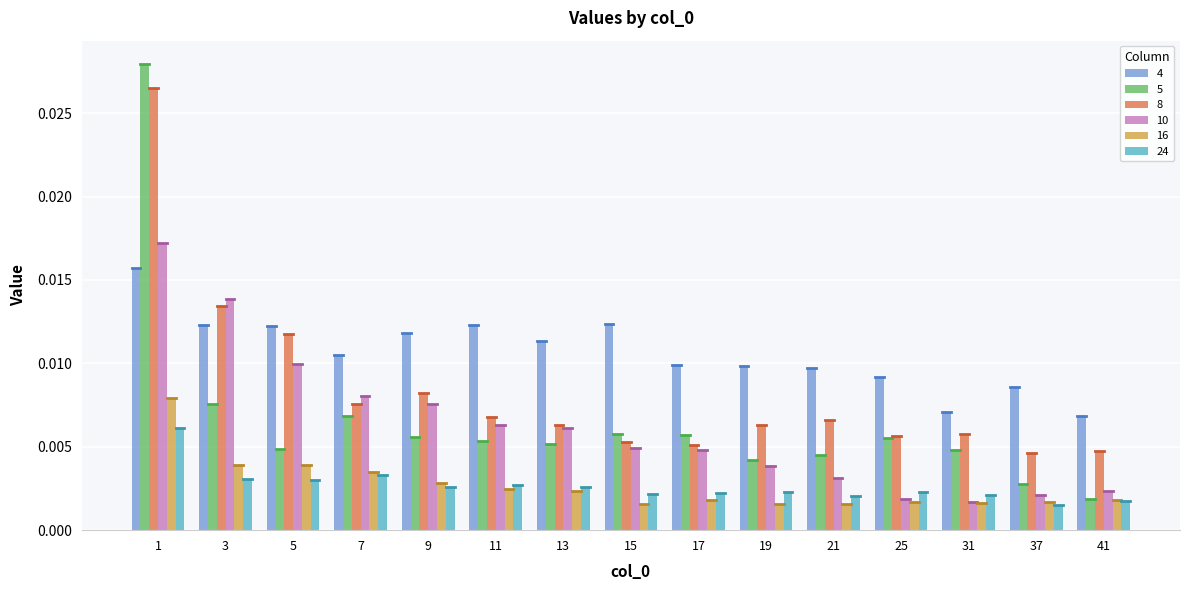

At which category is the sum across all series the highest?

1